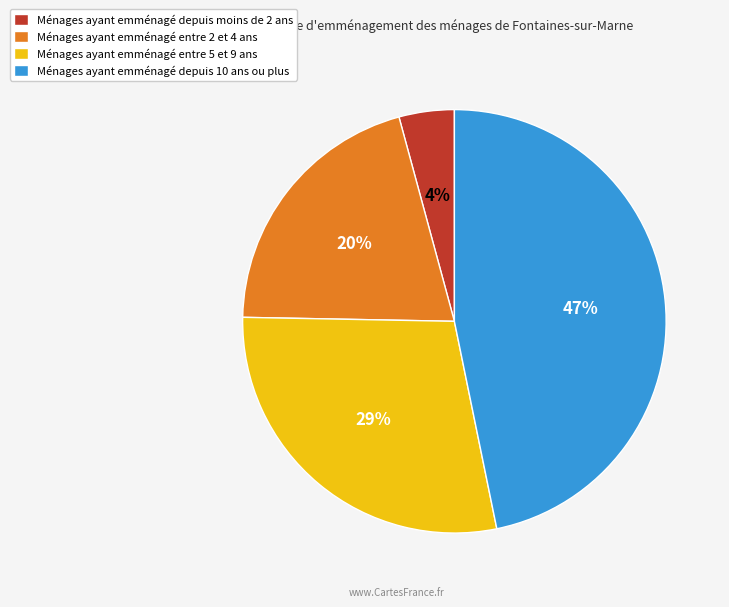

To the nearest percent, what percentage of the pie is Ménages ayant emménagé depuis moins de 2 ans?

4%